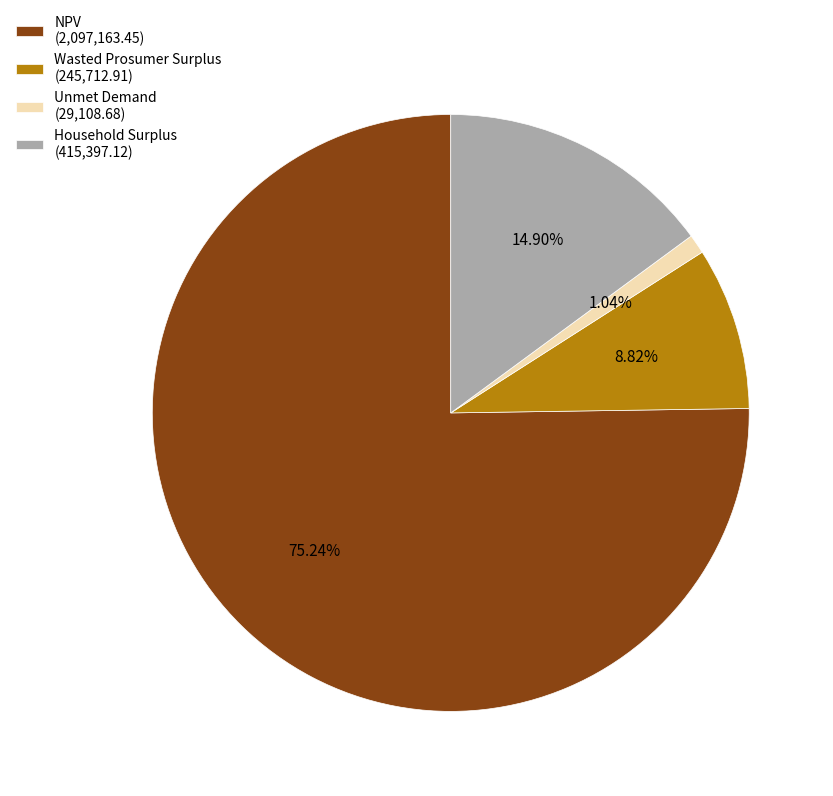

To the nearest percent, what is the difference between the largest and smallest slice percentages?

74%